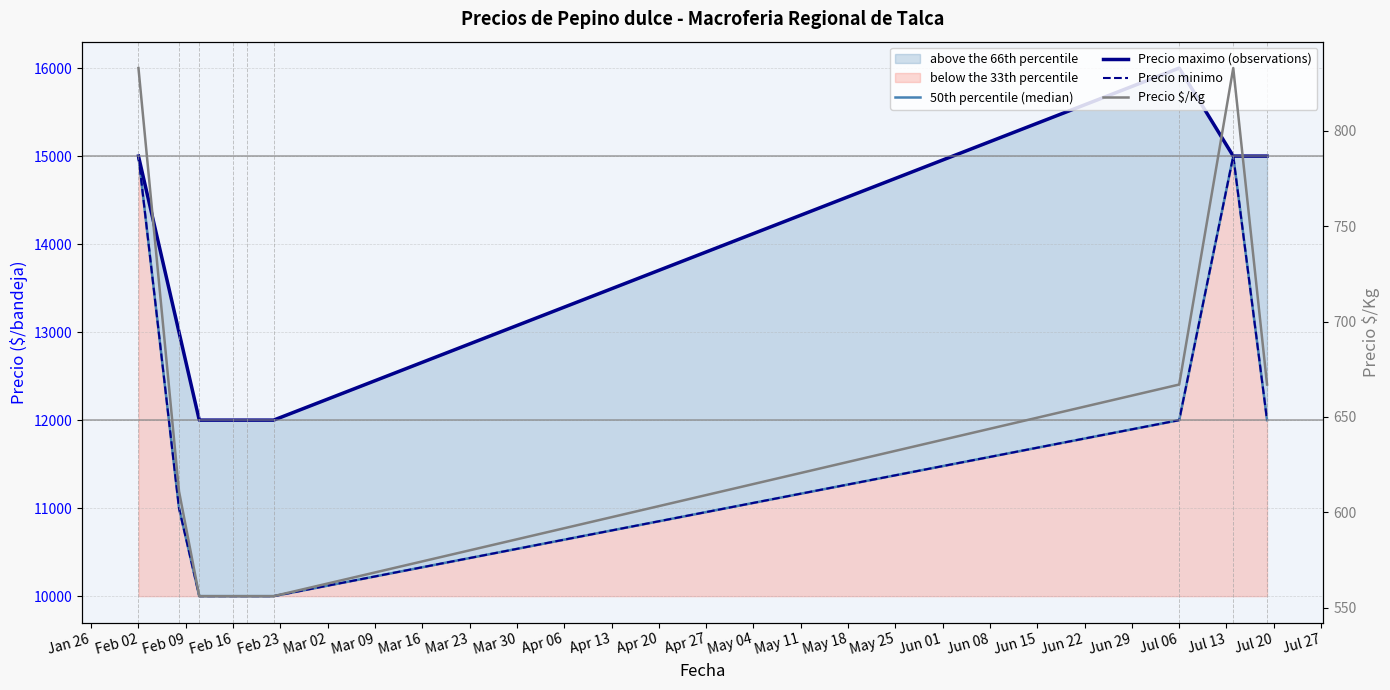

How many series are shown in this chart?

4